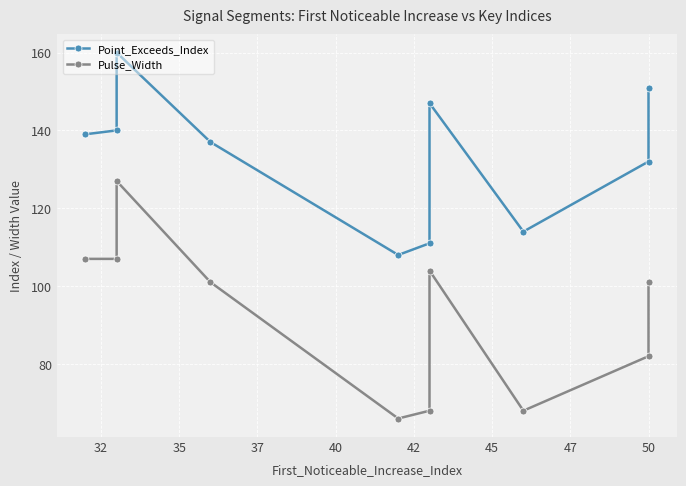

How many values in the Point_Exceeds_Index series exceed 139?

4